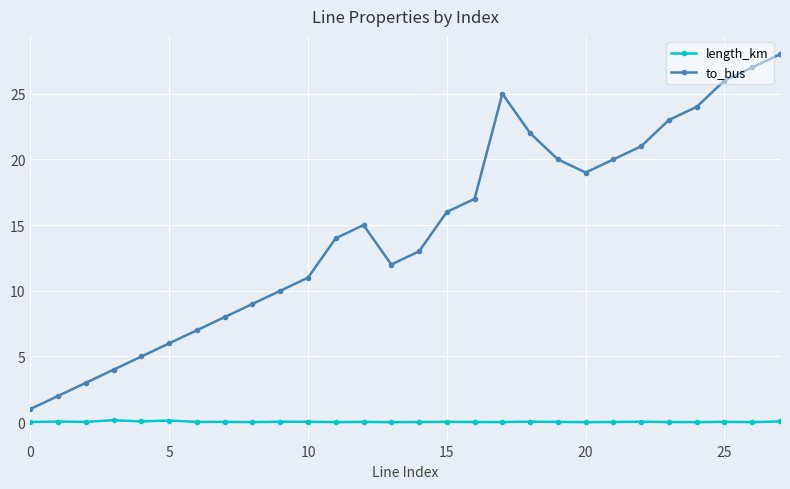

List the series in order of their peak value, lowest first.

length_km, to_bus